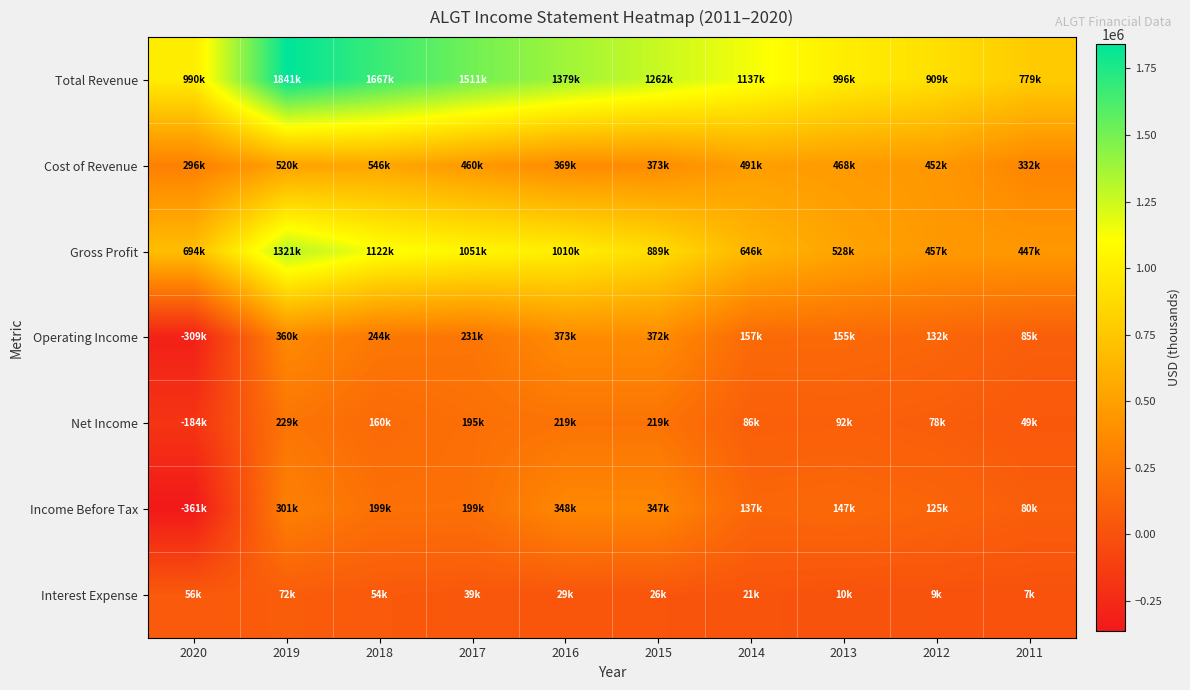

At which category does the chart reach its peak across all series?

2019